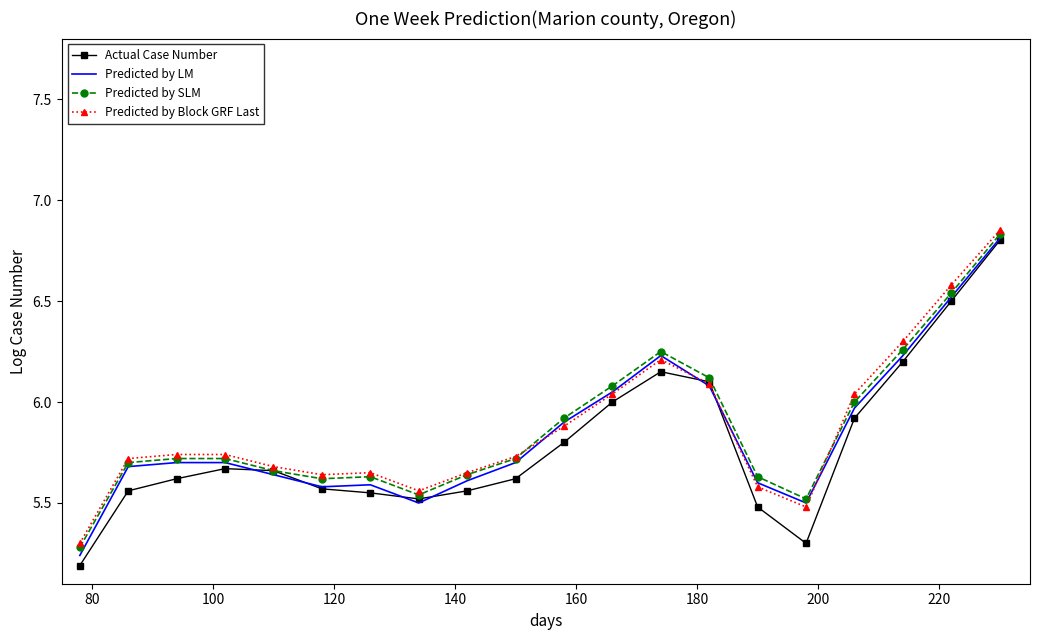

Which series has the largest range (max minus min)?

Actual Case Number